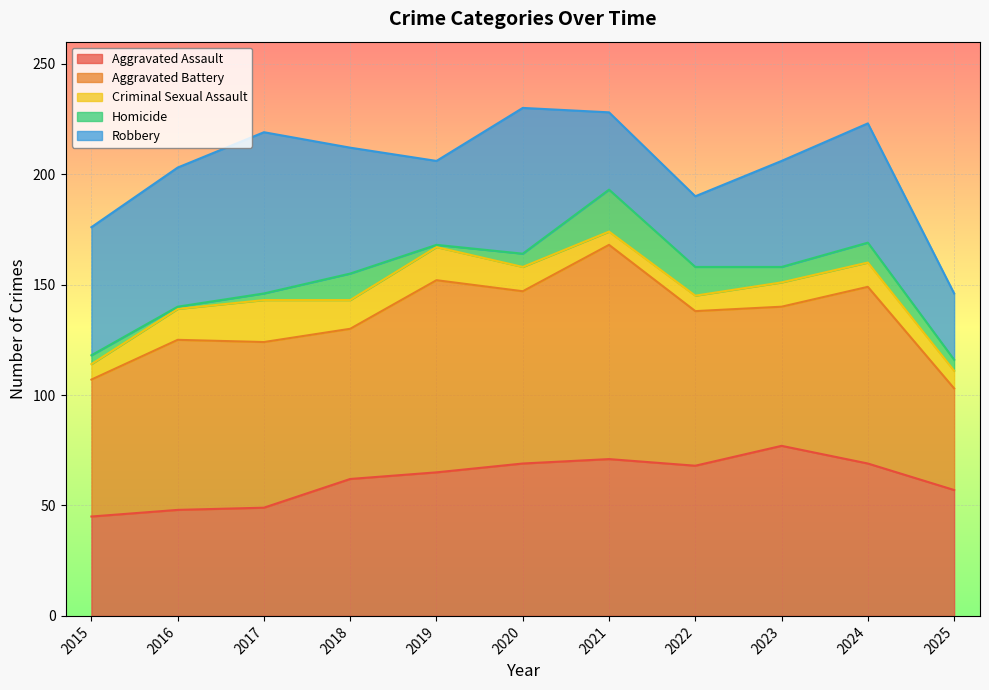

Rank the series by their maximum value, from highest to lowest.

Aggravated Battery, Aggravated Assault, Robbery, Criminal Sexual Assault, Homicide